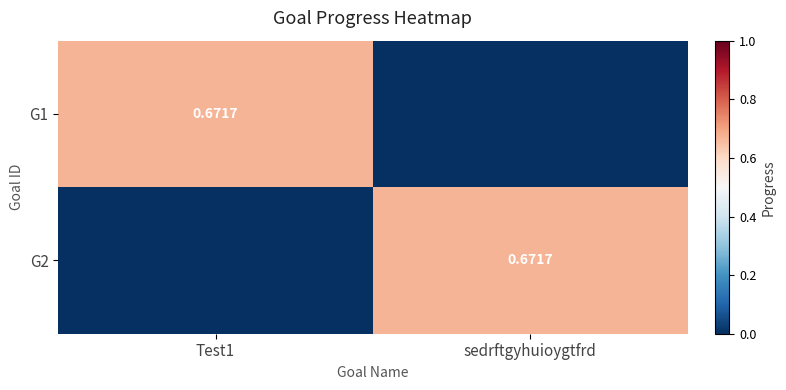

What is the total value across all series at Test1?

0.7